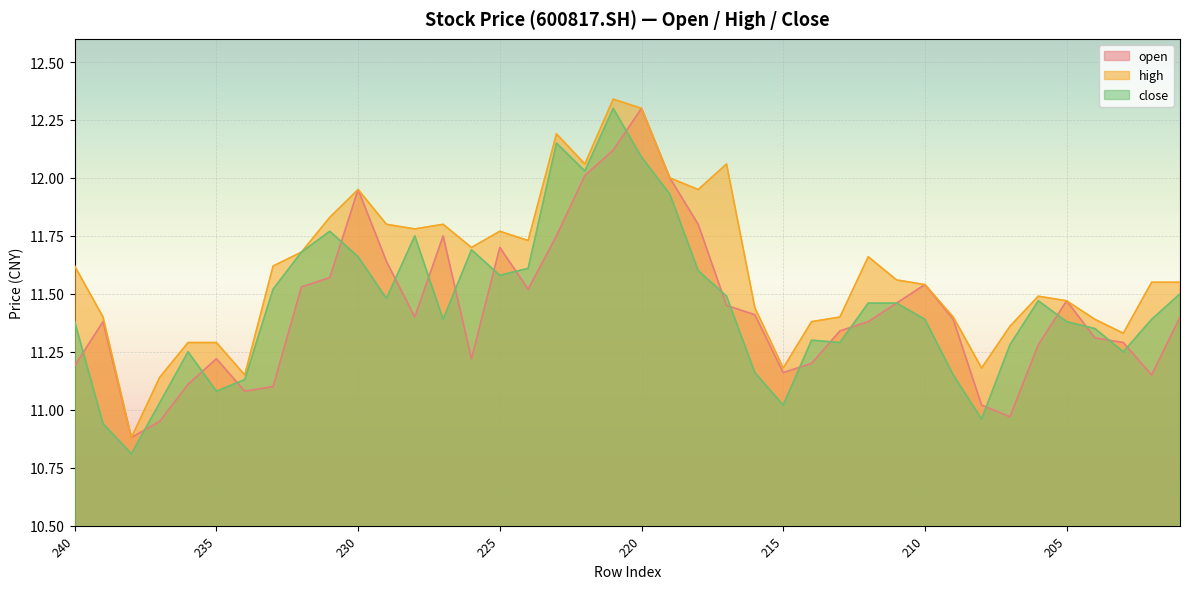

At which category does close reach its first local valley?

238